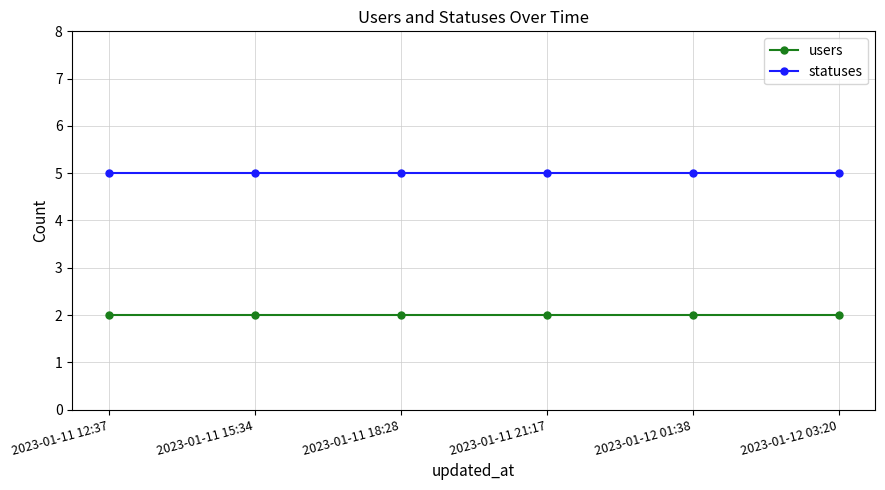

List the series in order of their overall mean, lowest first.

users, statuses